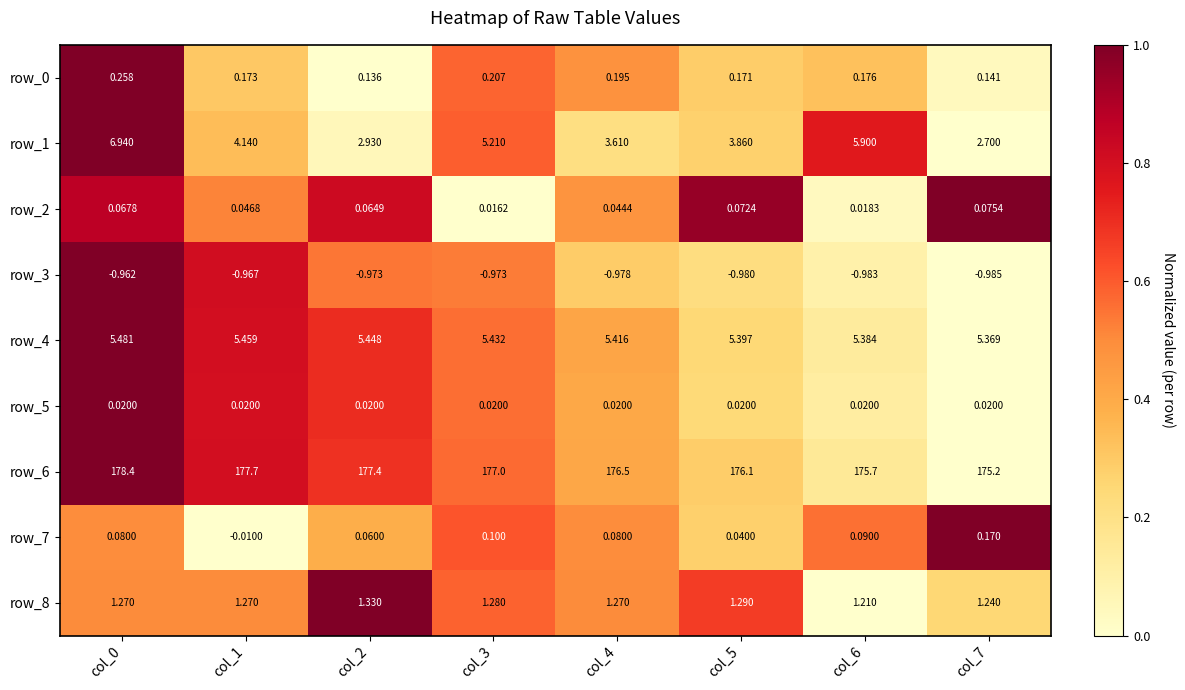

At which label is row_7 closest to 0?

col_1